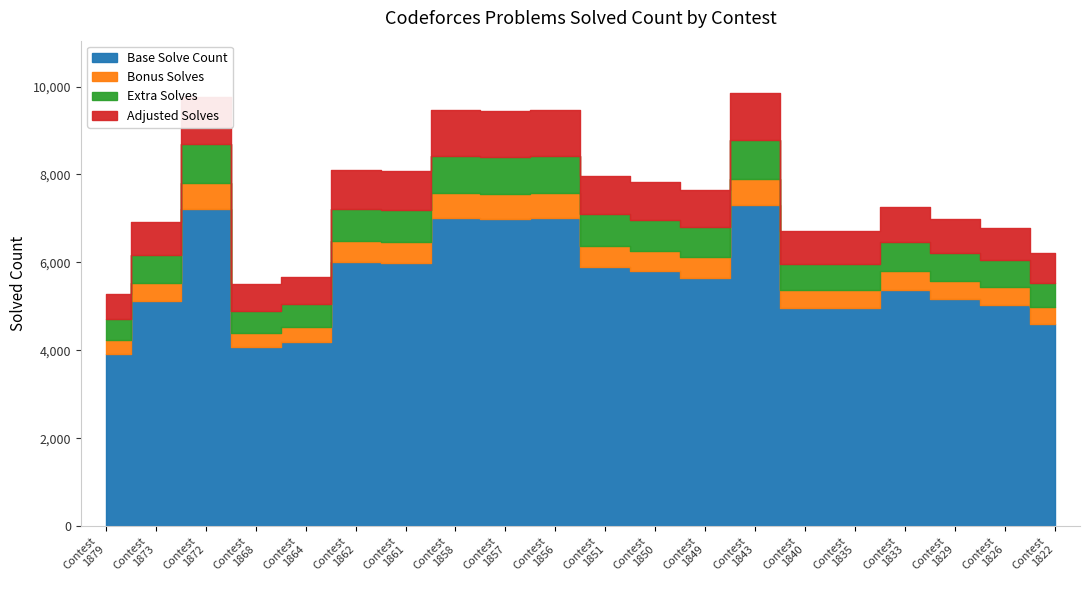

At which label is the value closest to 7572?

1849